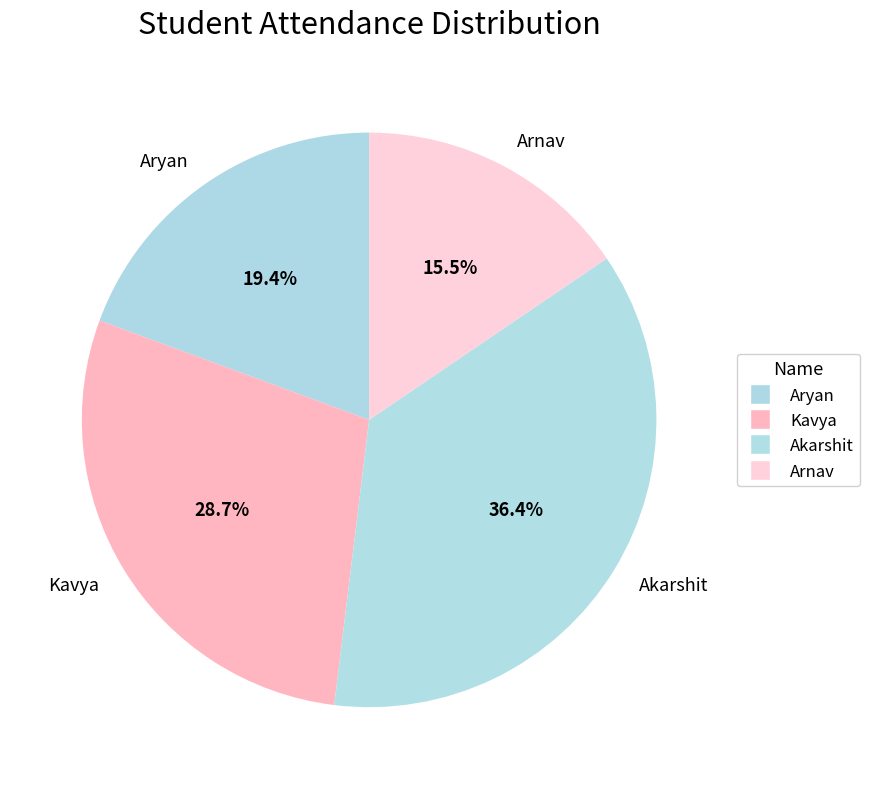

Which has a higher value, Akarshit or Kavya?

Akarshit